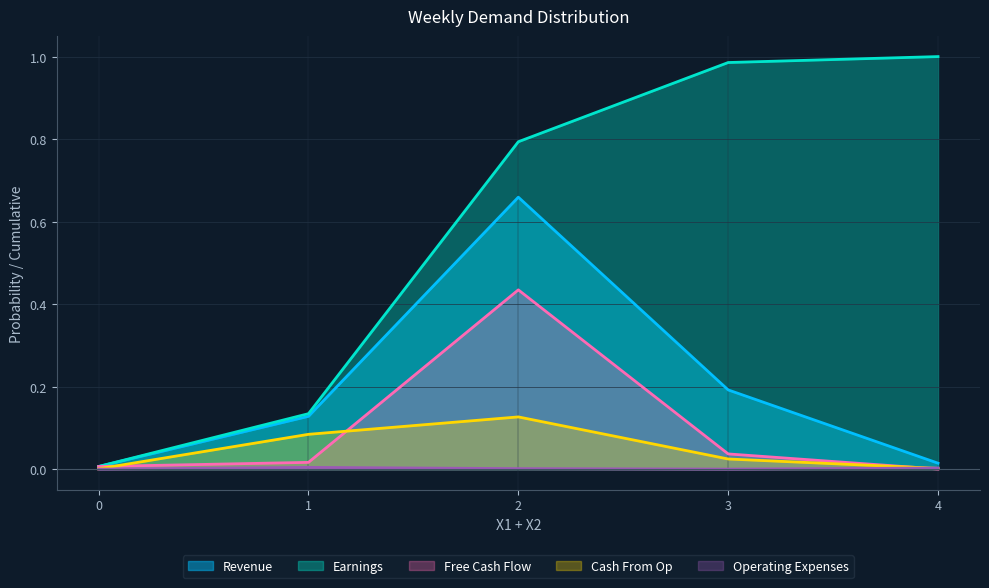

Count the number of data series in this chart.

5